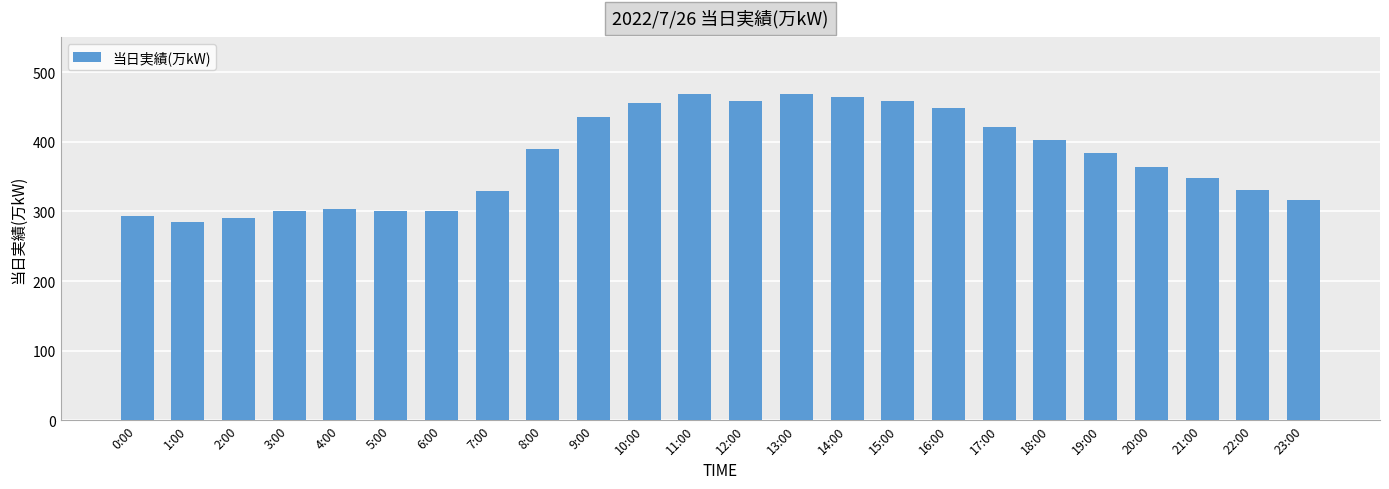

Are the bars grouped side by side (vs. stacked)?

No